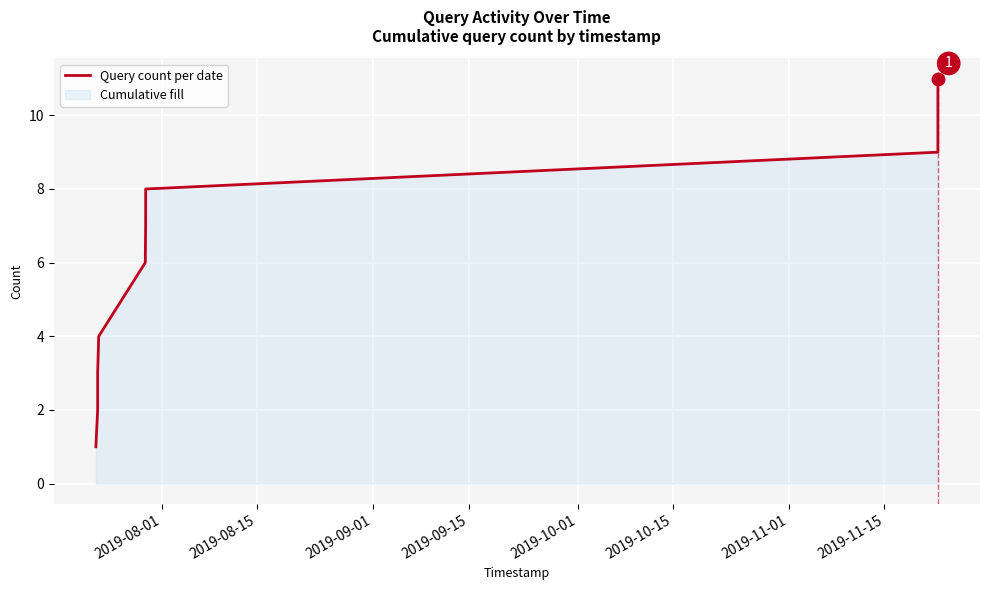

What is the maximum value shown in the chart?

11